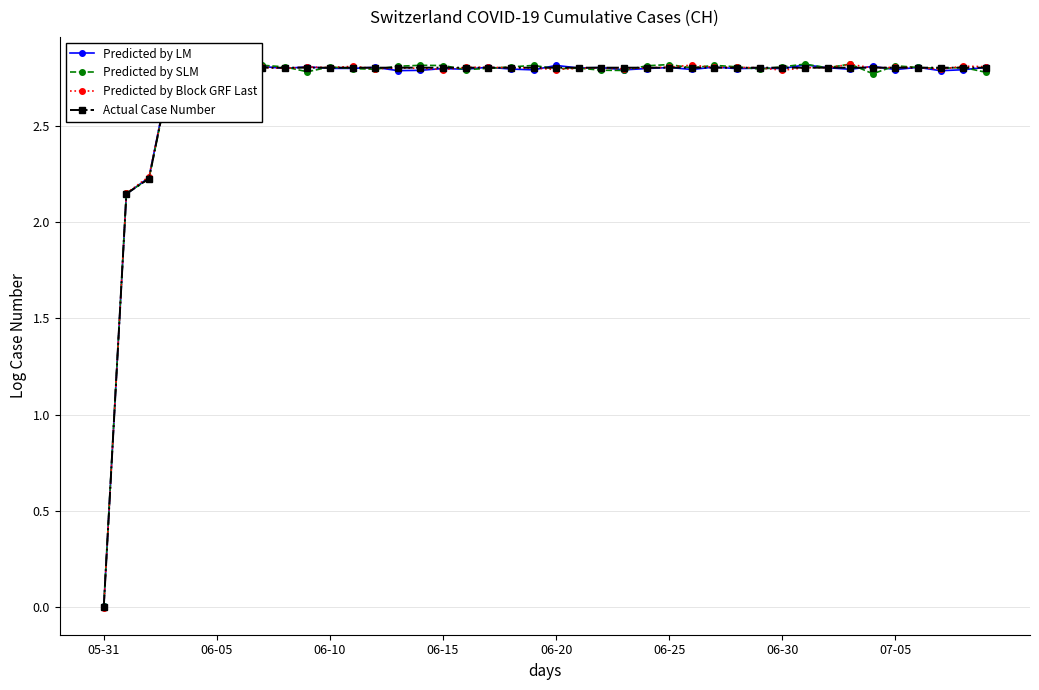

Reading left to right, extract all data points from this chart.

Predicted by LM: 0.0	2.1	2.2	2.8	2.8	2.8	2.8	2.8	2.8	2.8	2.8	2.8	2.8	2.8	2.8	2.8	2.8	2.8	2.8	2.8	2.8	2.8	2.8	2.8	2.8	2.8	2.8	2.8	2.8	2.8	2.8	2.8	2.8	2.8	2.8	2.8	2.8	2.8	2.8	2.8
Predicted by SLM: 0.0	2.1	2.2	2.8	2.8	2.8	2.8	2.8	2.8	2.8	2.8	2.8	2.8	2.8	2.8	2.8	2.8	2.8	2.8	2.8	2.8	2.8	2.8	2.8	2.8	2.8	2.8	2.8	2.8	2.8	2.8	2.8	2.8	2.8	2.8	2.8	2.8	2.8	2.8	2.8
Predicted by Block GRF Last: -0.0	2.1	2.2	2.8	2.8	2.8	2.8	2.8	2.8	2.8	2.8	2.8	2.8	2.8	2.8	2.8	2.8	2.8	2.8	2.8	2.8	2.8	2.8	2.8	2.8	2.8	2.8	2.8	2.8	2.8	2.8	2.8	2.8	2.8	2.8	2.8	2.8	2.8	2.8	2.8
Actual Case Number: 0.0	2.1	2.2	2.8	2.8	2.8	2.8	2.8	2.8	2.8	2.8	2.8	2.8	2.8	2.8	2.8	2.8	2.8	2.8	2.8	2.8	2.8	2.8	2.8	2.8	2.8	2.8	2.8	2.8	2.8	2.8	2.8	2.8	2.8	2.8	2.8	2.8	2.8	2.8	2.8